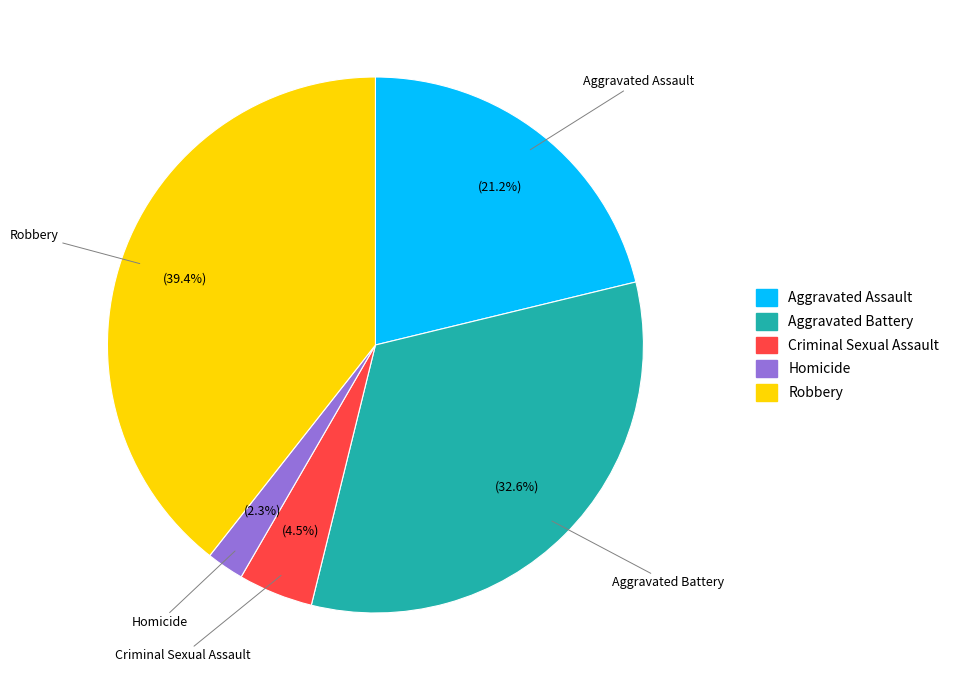

Which has a higher value, Homicide or Robbery?

Robbery